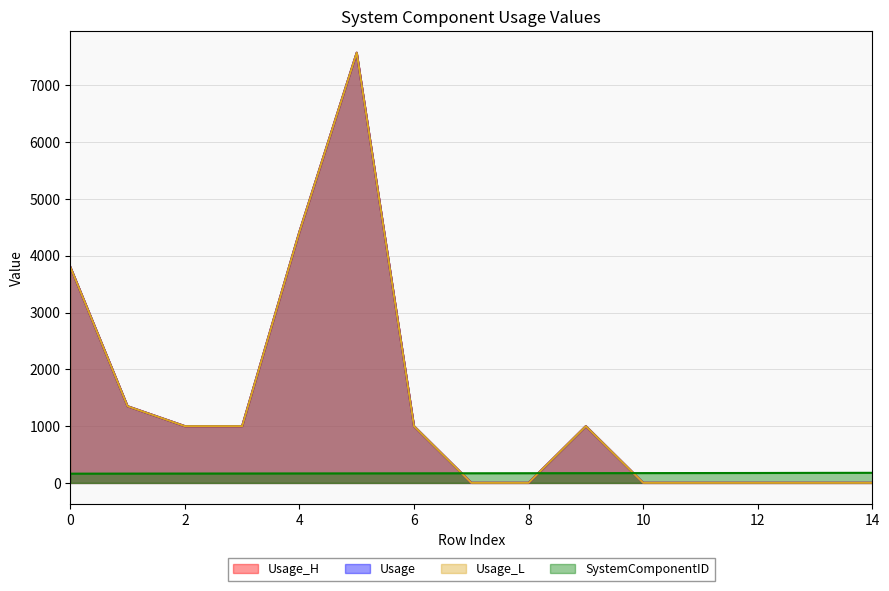

True or false: Usage_H has more than 0 interior local peaks.

True